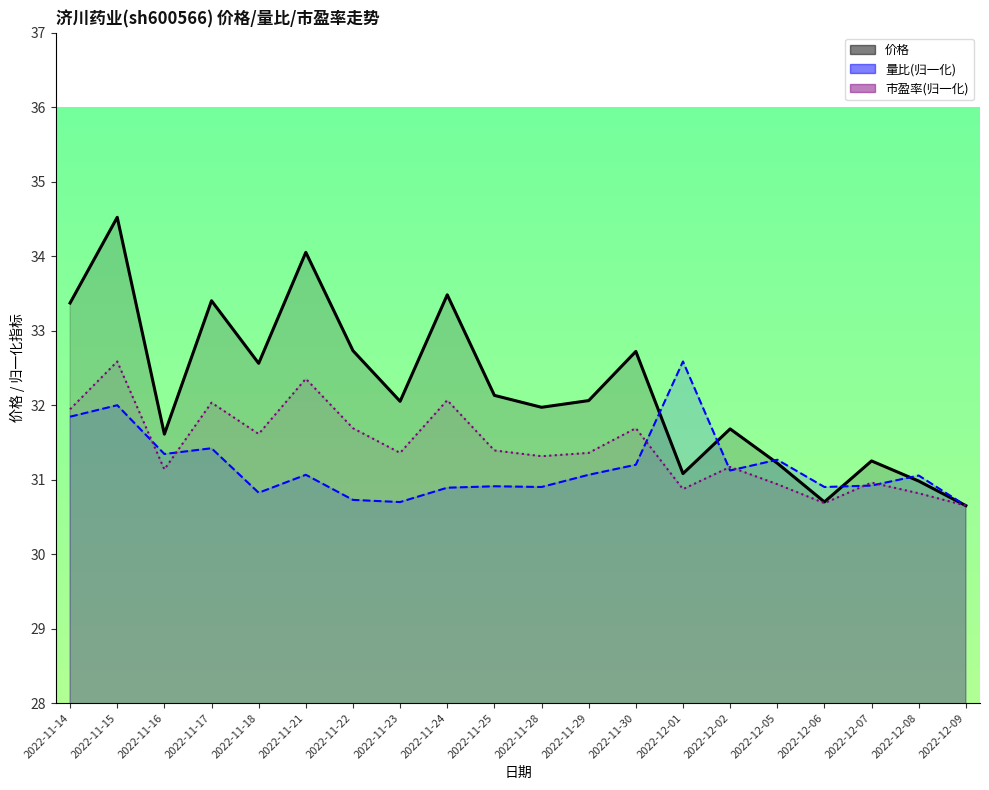

At which category does 价格 reach its first local valley?

2022-11-16